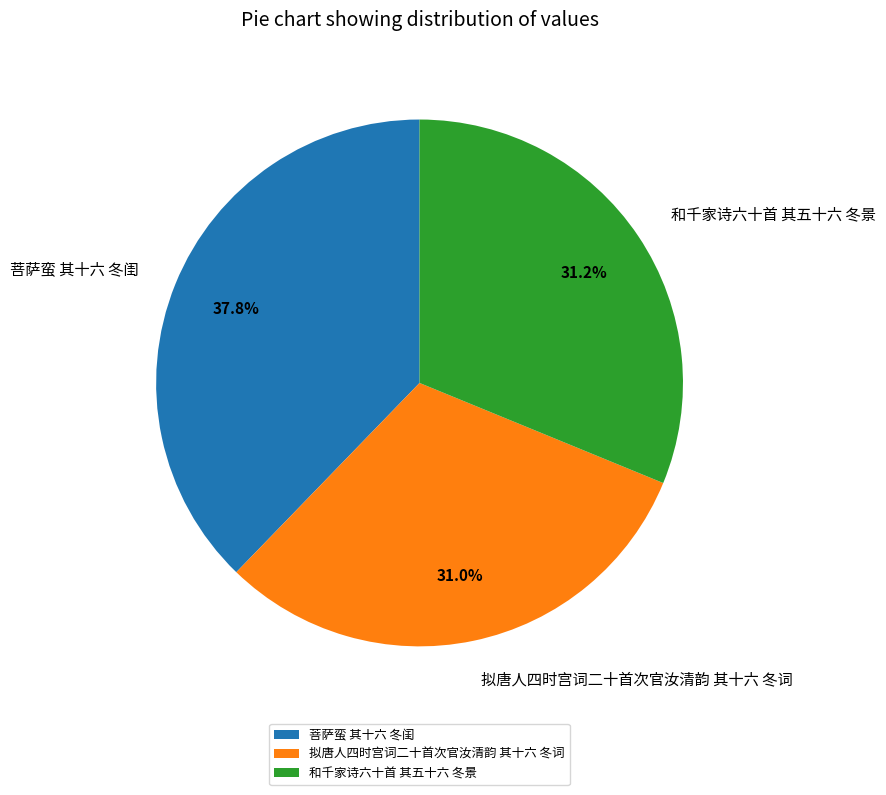

Which slice is the largest?

菩萨蛮 其十六 冬闺